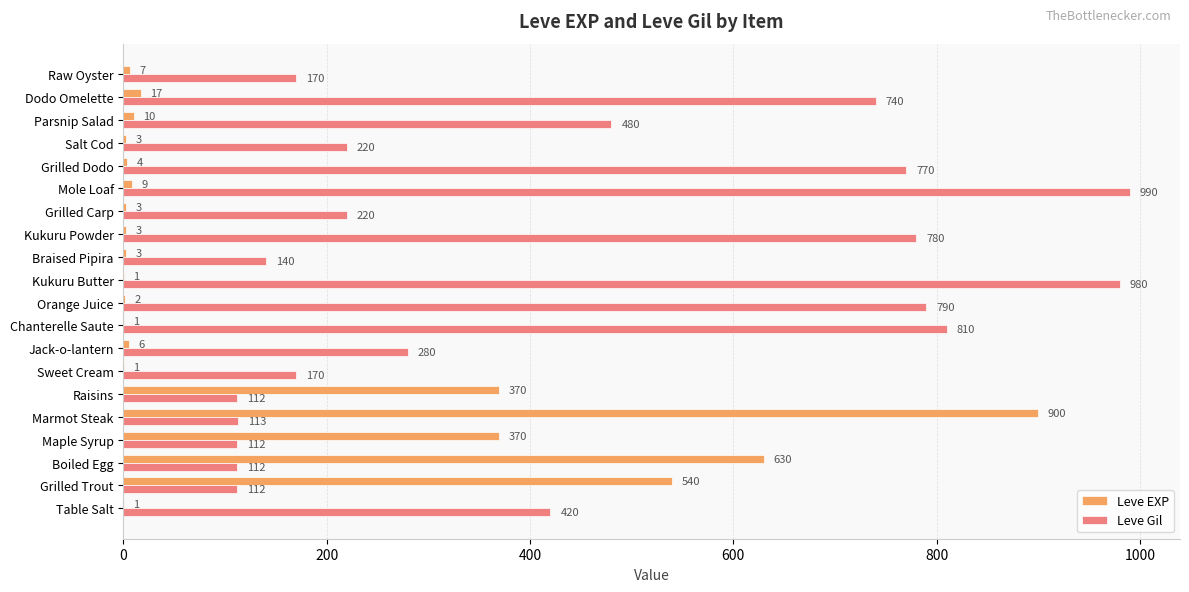

What is the sum of all Leve EXP values?

2881